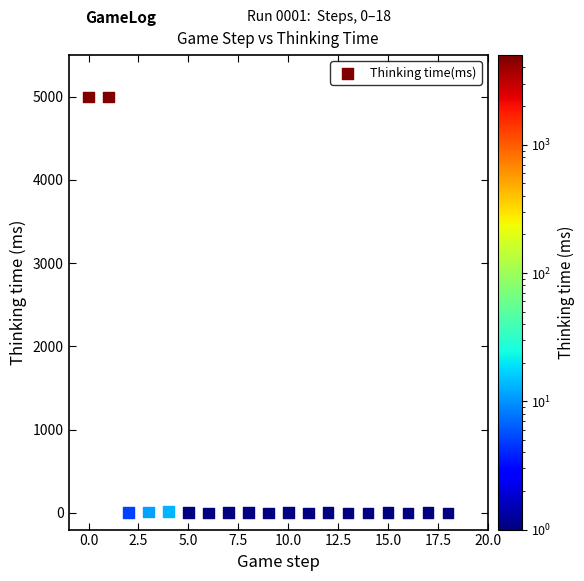

What is the range of Y values (max minus min)?

4996